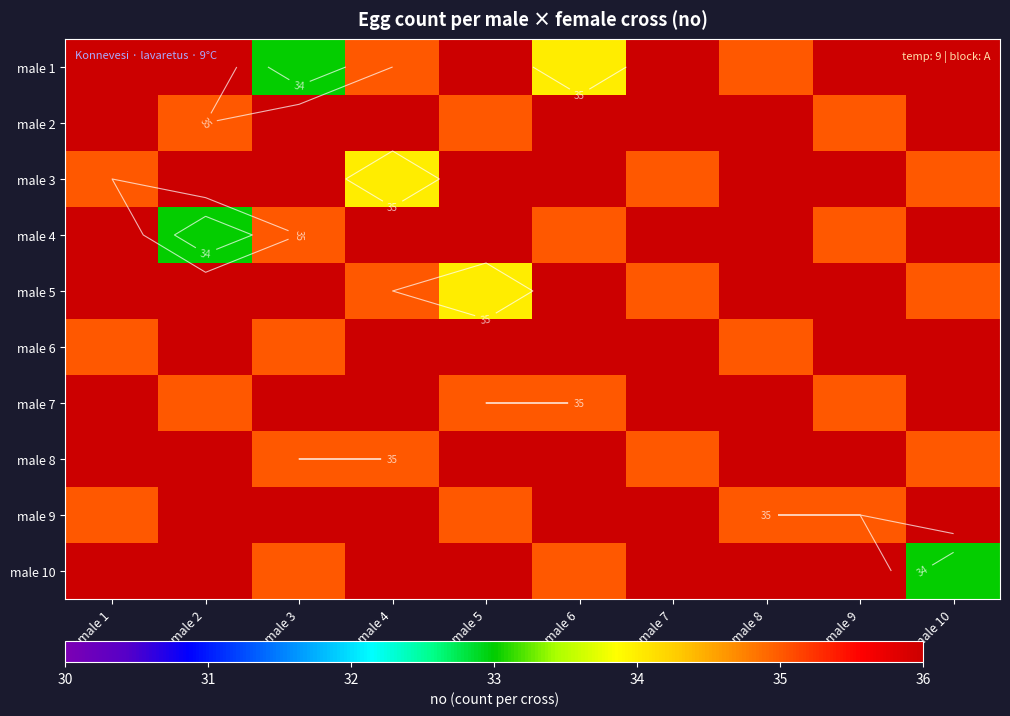

What is the difference between the male 3 values at female 1 and female 6?

1